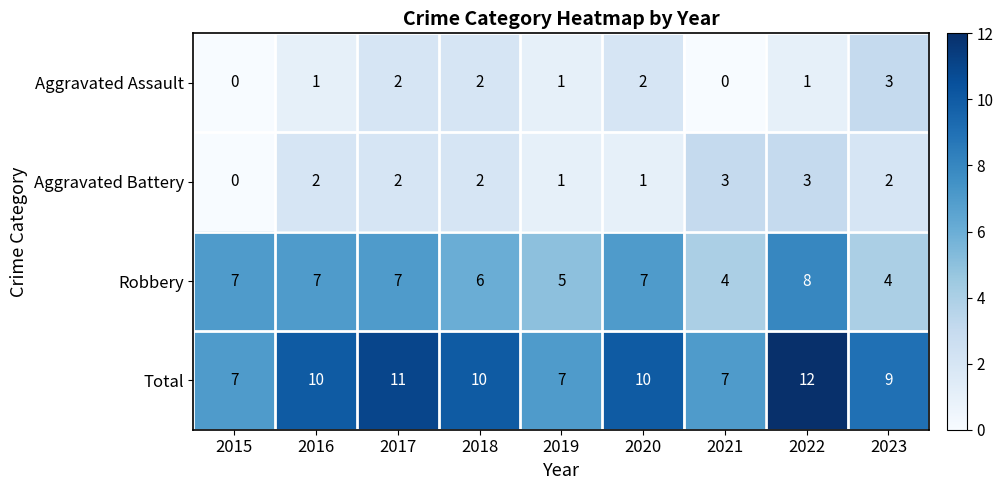

How many Aggravated Battery values are between 1 and 2?

6